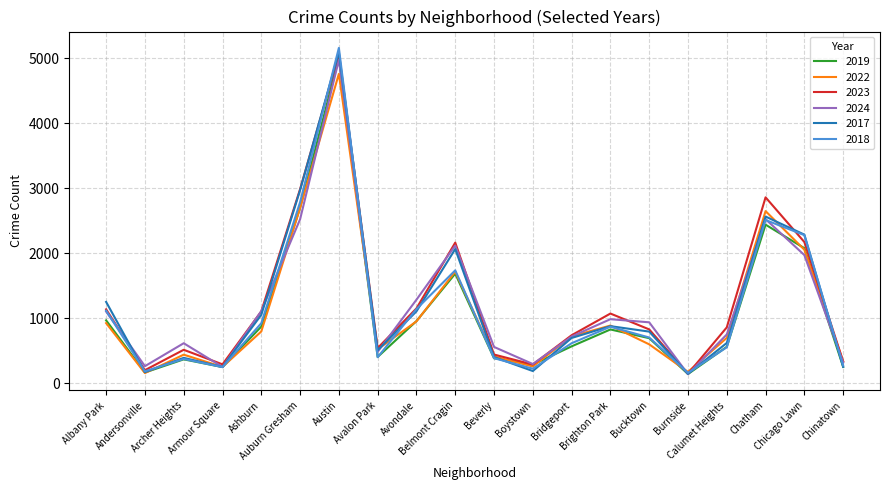

What is the difference between the 2023 values at Andersonville and Calumet Heights?

659